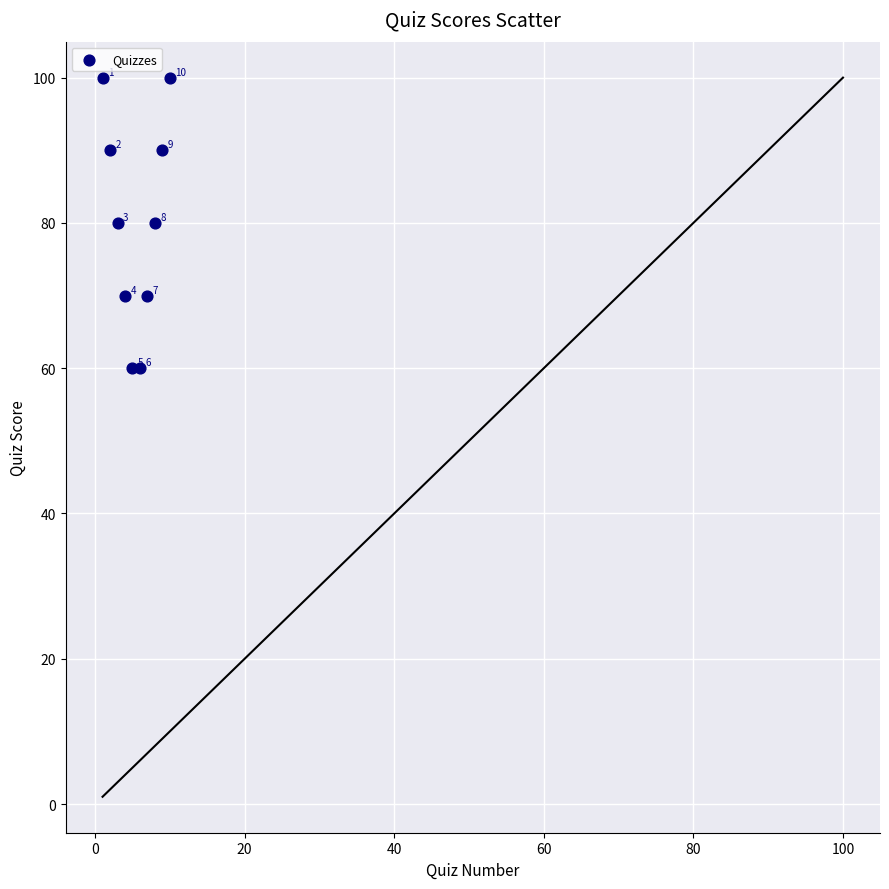

What Y value in the scatter plot is closest to 80?

80